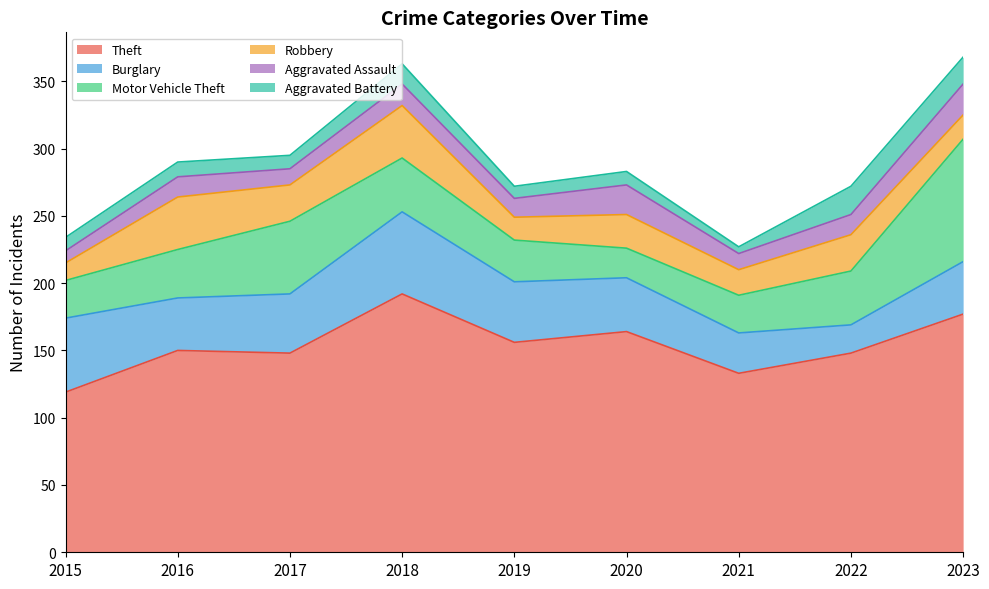

What is the difference between the maximum and minimum values in the Aggravated Assault series?

14